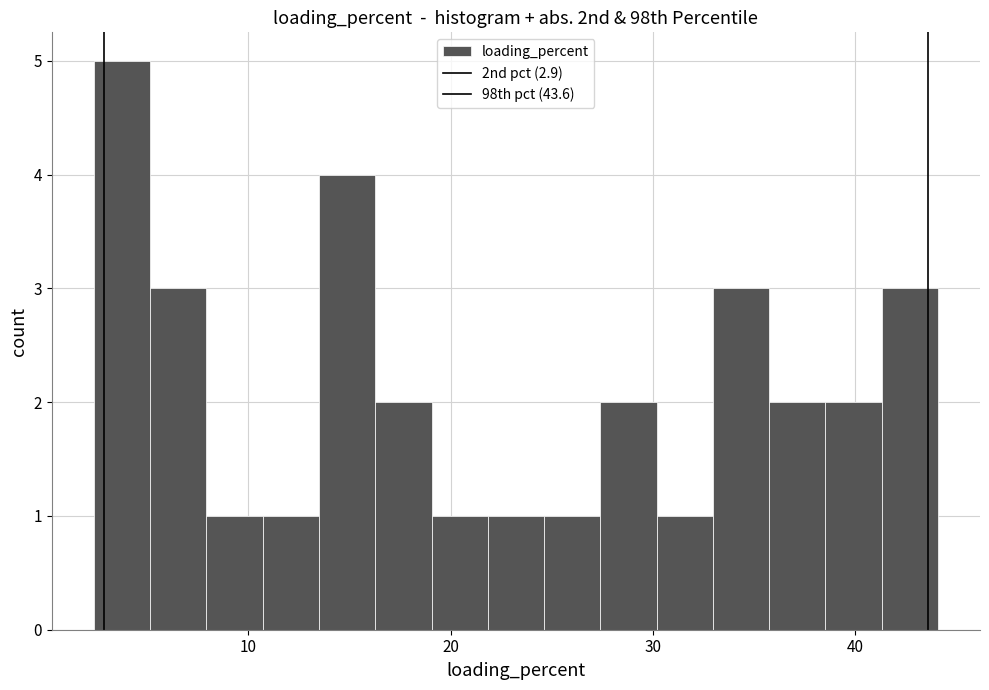

Read against the x-axis, roughly where is the centre of the tallest bar?

4